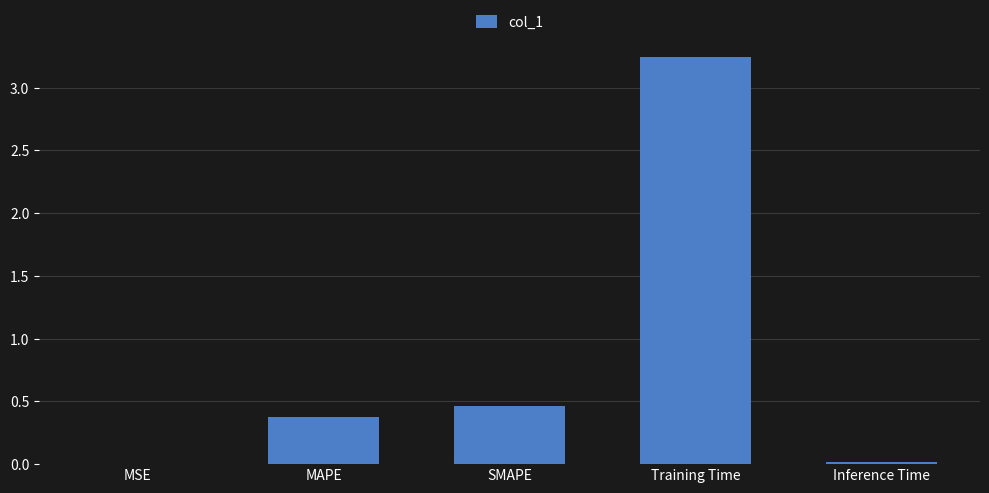

The value at Inference Time is 0.0. True or false?

True